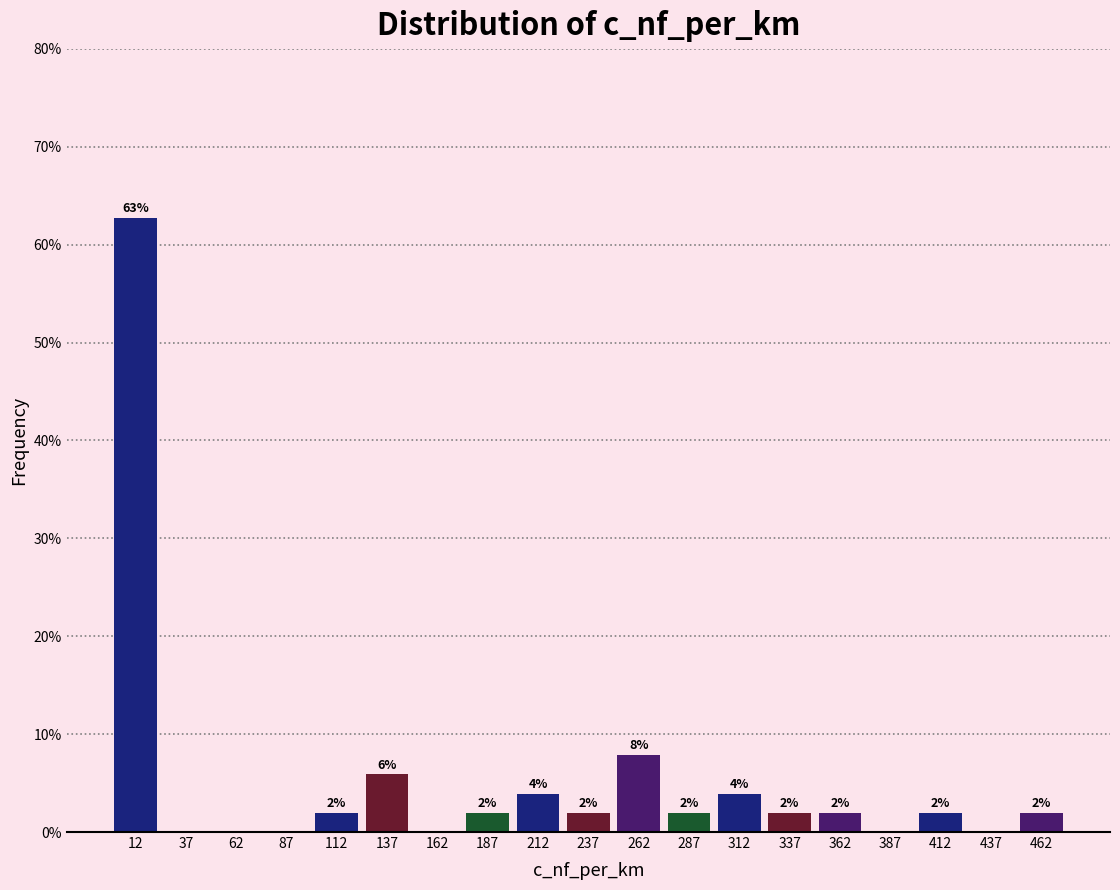

Which range on the x-axis has the tallest bar?

0 to 25